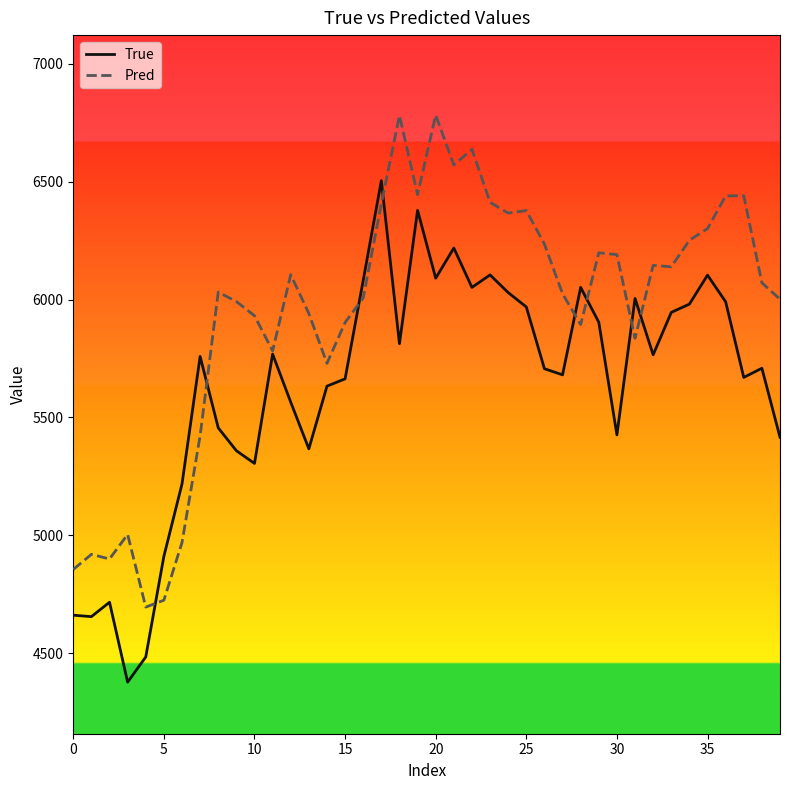

What is the smallest value displayed?

4377.0